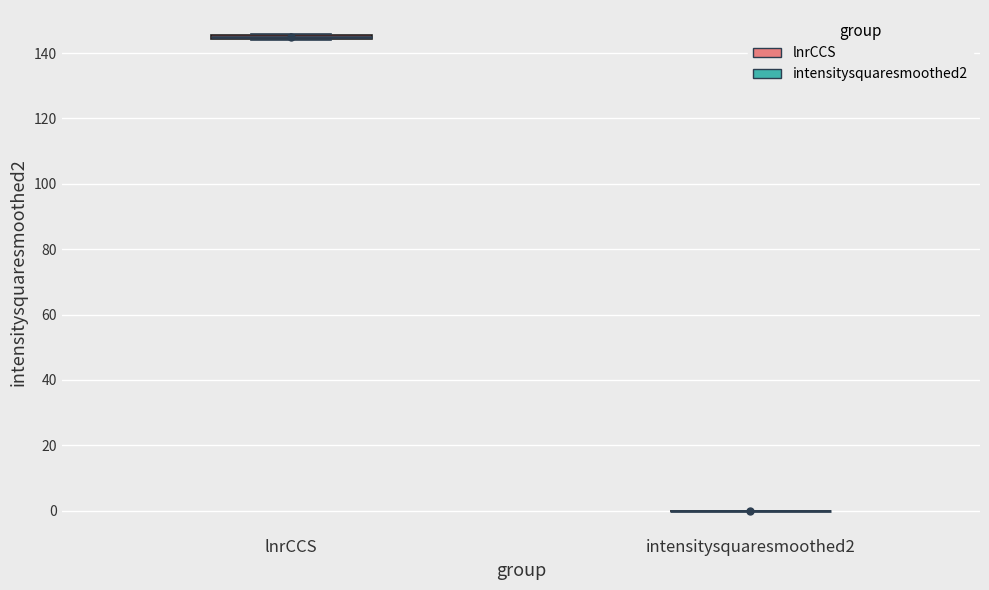

Where is the upper edge of the box for lnrCCS on the y-axis? The values are not printed on the chart, so give them approximately, as read against the axis.

146